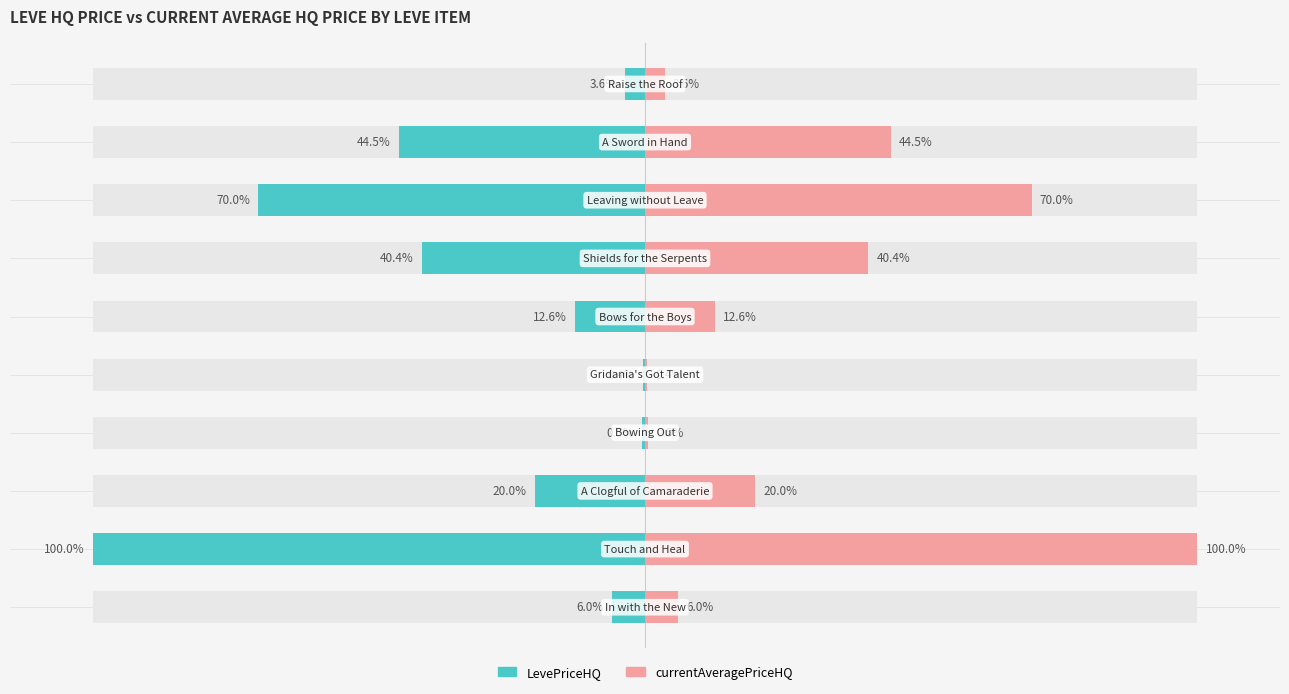

Reading right to left, transcribe all the data shown in this chart.

LevePriceHQ: 9=-3.6	8=-44.5	7=-70.0	6=-40.4	5=-12.6	4=-0.4	3=-0.5	2=-20.0	1=-100.0	0=-6.0
currentAveragePriceHQ: 9=3.6	8=44.5	7=70.0	6=40.4	5=12.6	4=0.4	3=0.5	2=20.0	1=100.0	0=6.0